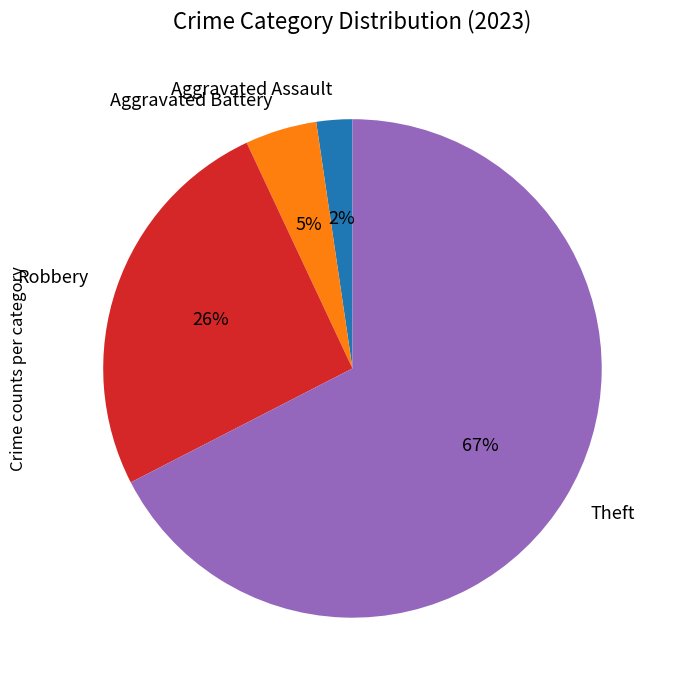

The Aggravated Battery slice represents 5% of the pie. True or false?

True